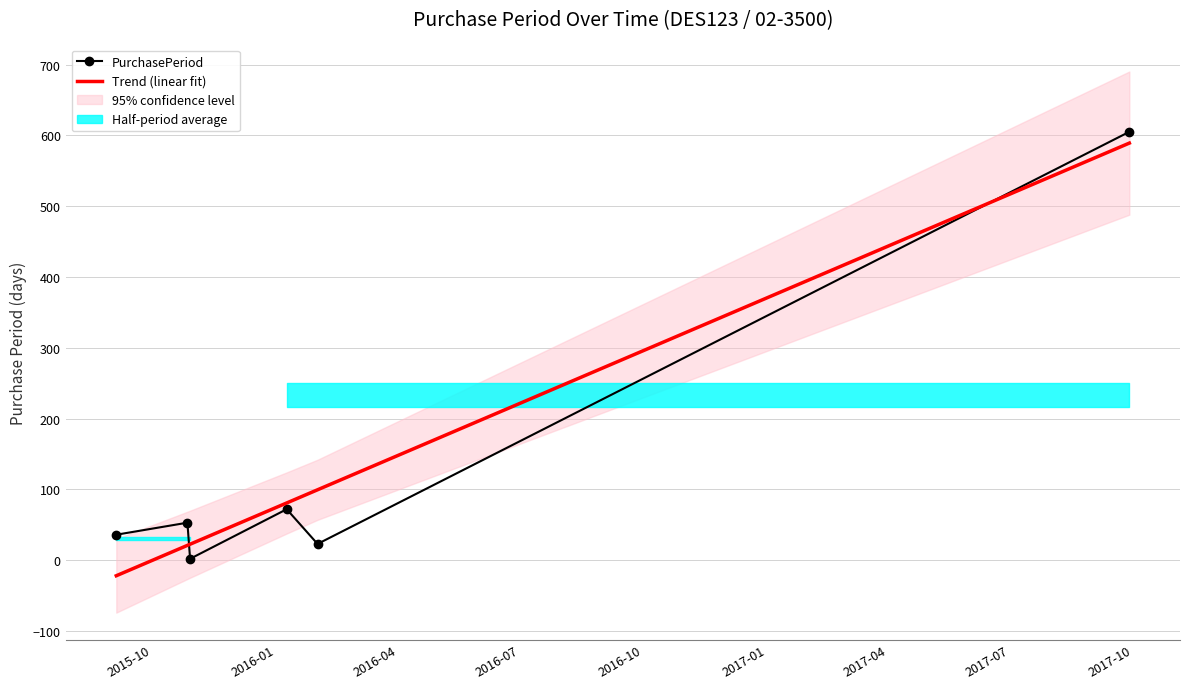

Which series has the largest total across all categories?

Trend (linear fit)